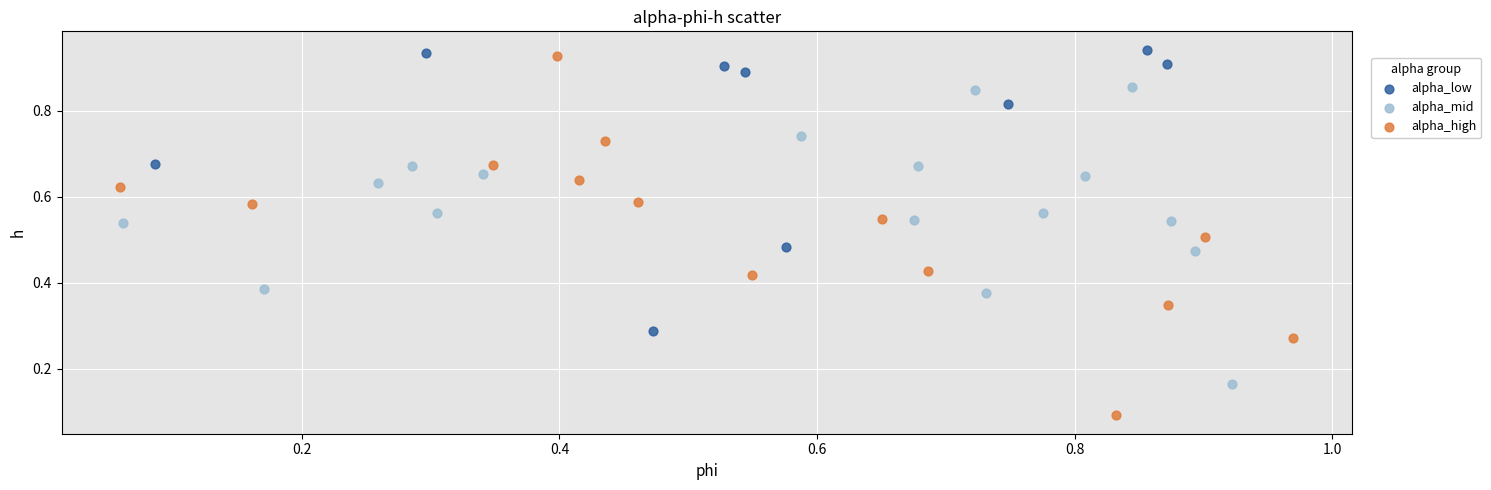

Which series reaches the minimum Y coordinate?

alpha_high